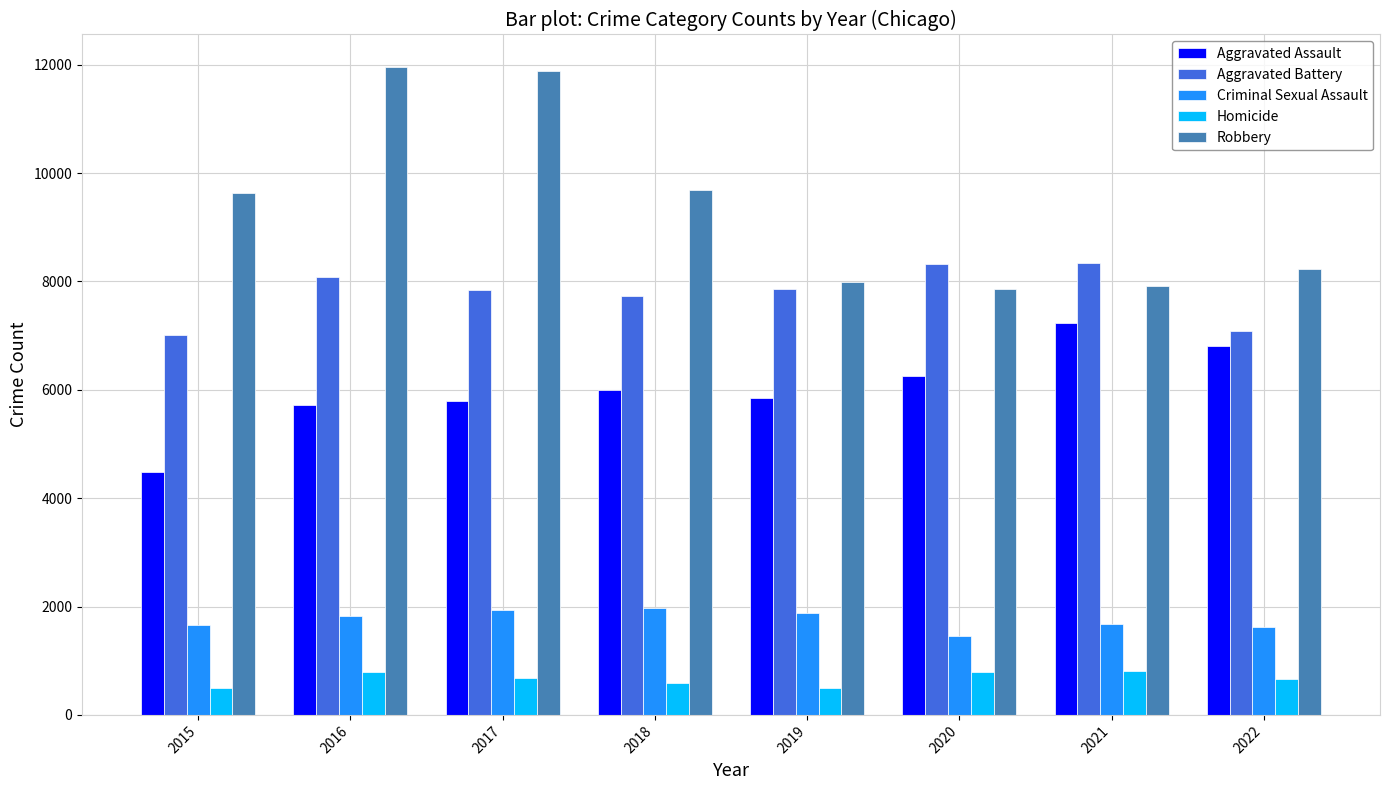

What is the average value of the Aggravated Battery series?

7786